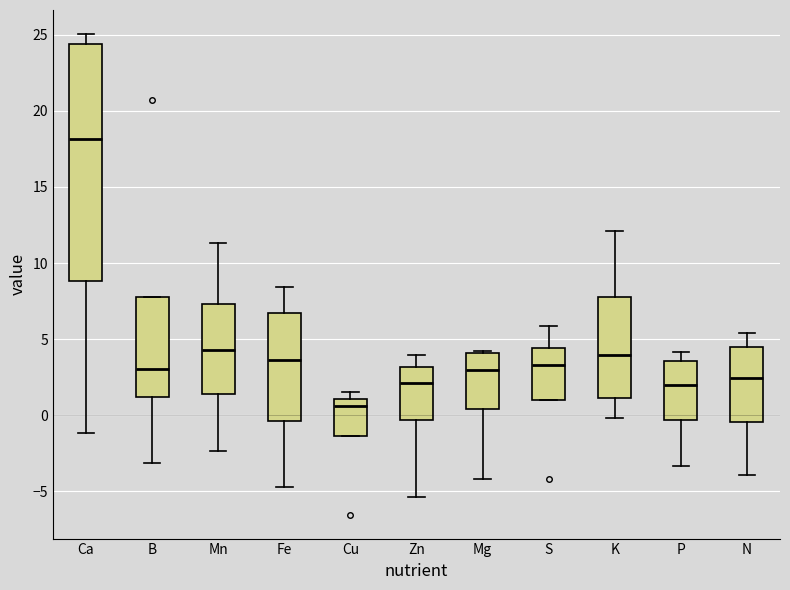

Which box's median line is the lowest?

Cu